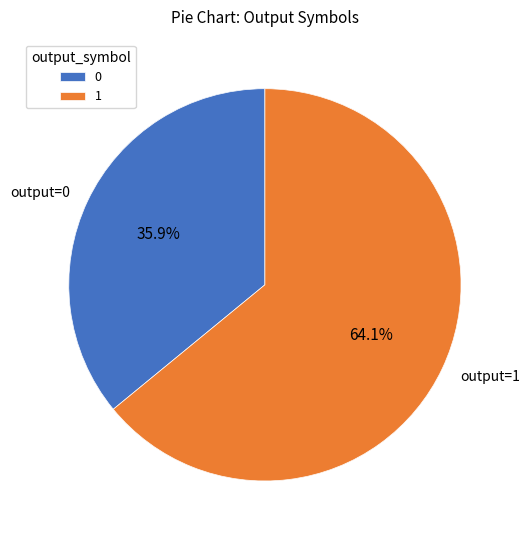

Rank the categories by value from highest to lowest.

output_symbol_1, output_symbol_0